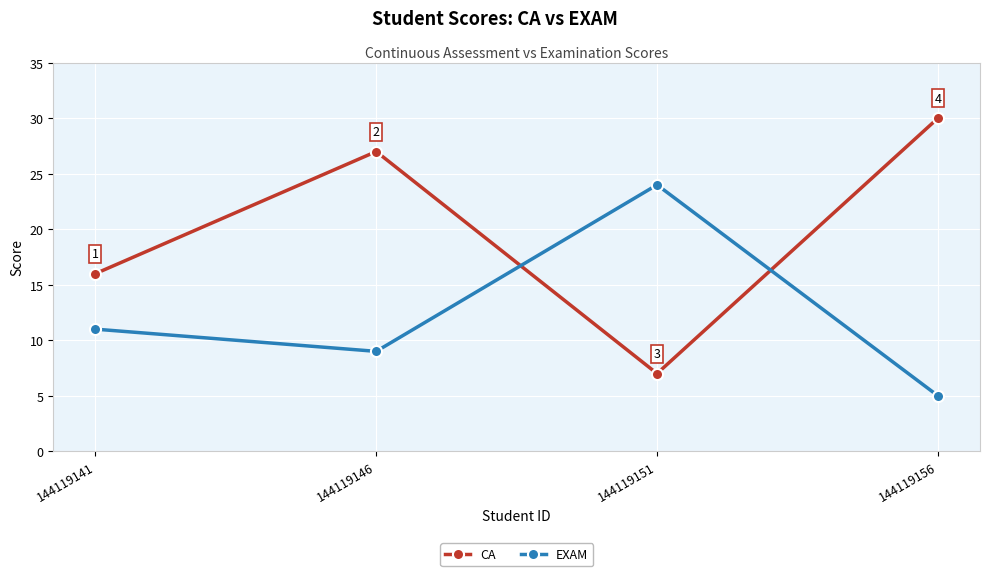

How many series are shown in this chart?

2